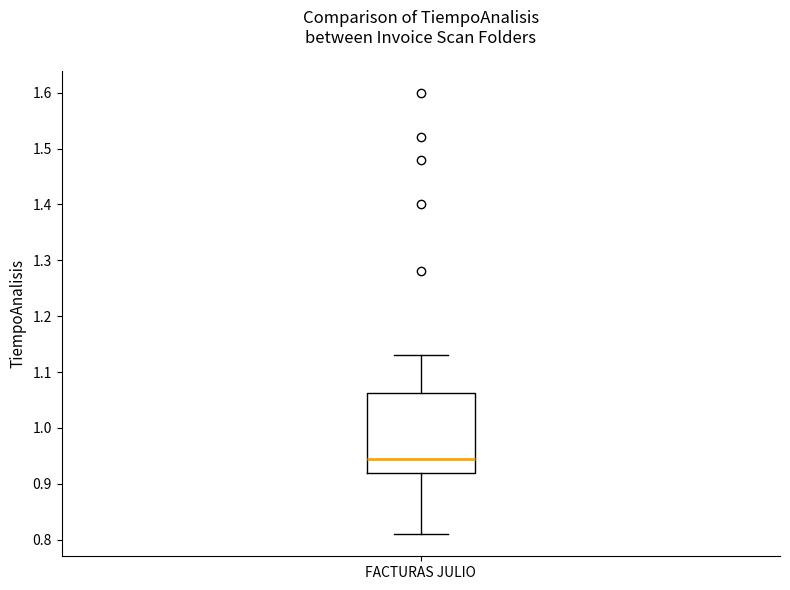

Read this box plot against the y-axis: the position of the median line, the range covered by the box, and the ends of both whiskers. The values are not printed on the chart, so give them approximately, as read against the axis.

median 0.95, box 0.92 to 1.06, whiskers 0.81 to 1.13